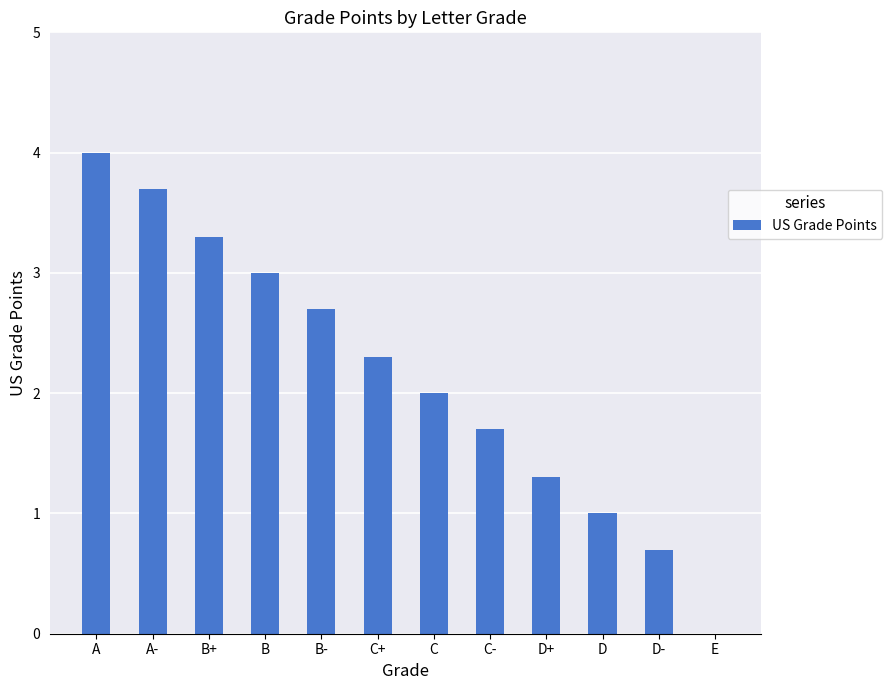

What is the maximum value shown in the chart?

4.0